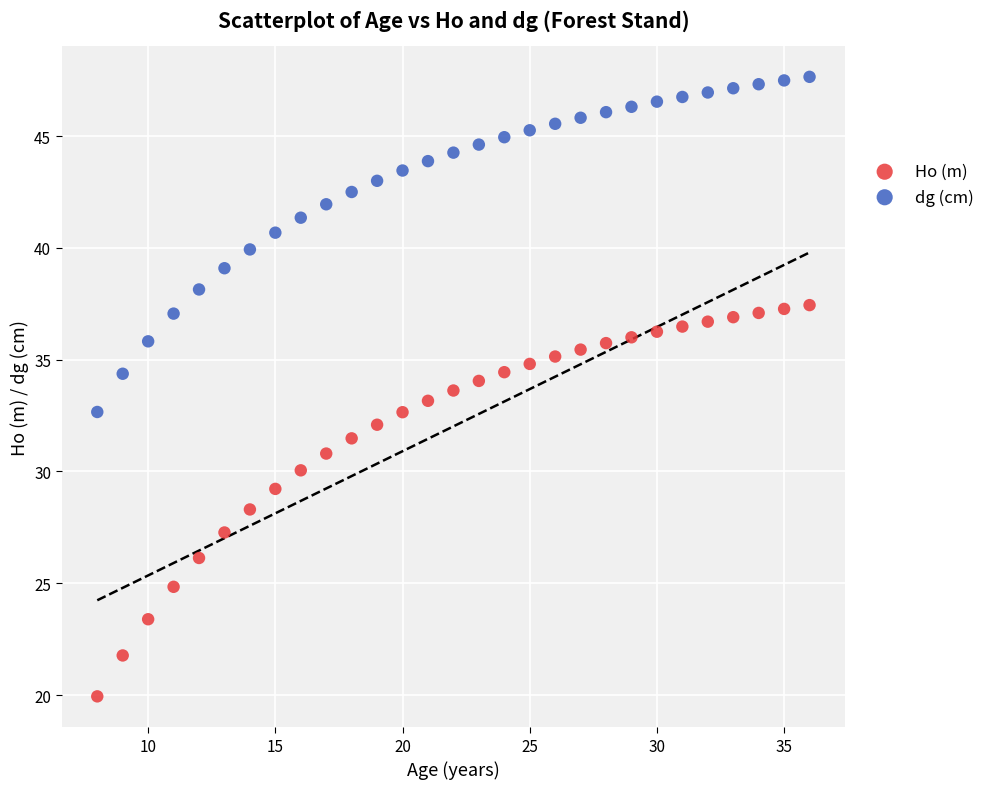

Which series reaches the minimum Y coordinate?

Ho (m)